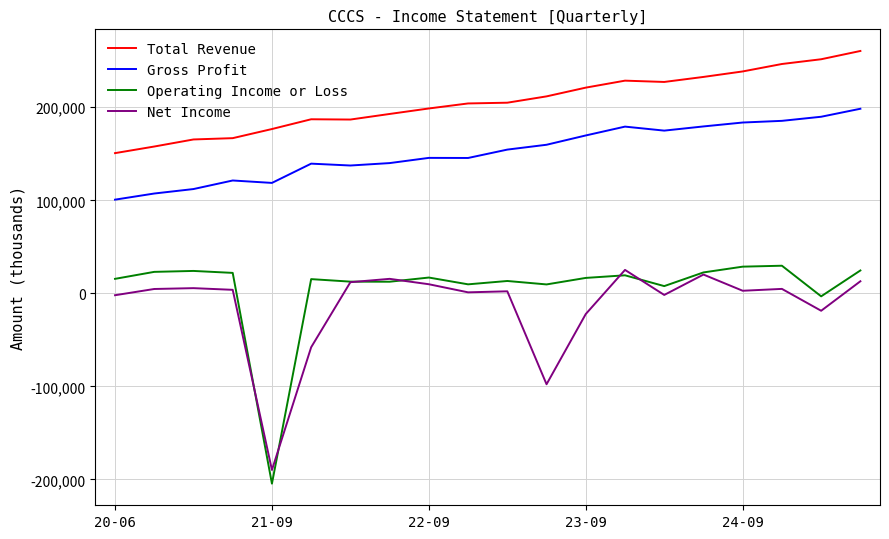

Which series has the largest total across all categories?

Total Revenue